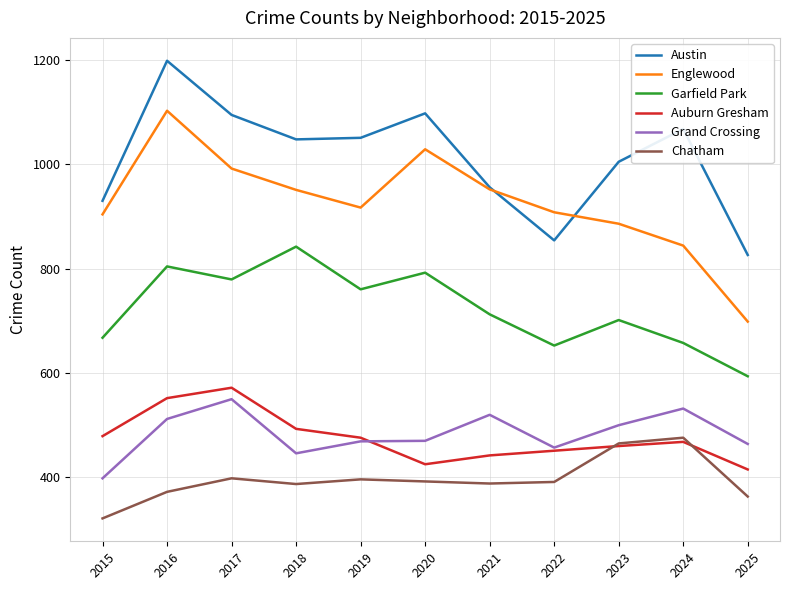

How many values in the Englewood series are below 917?

5